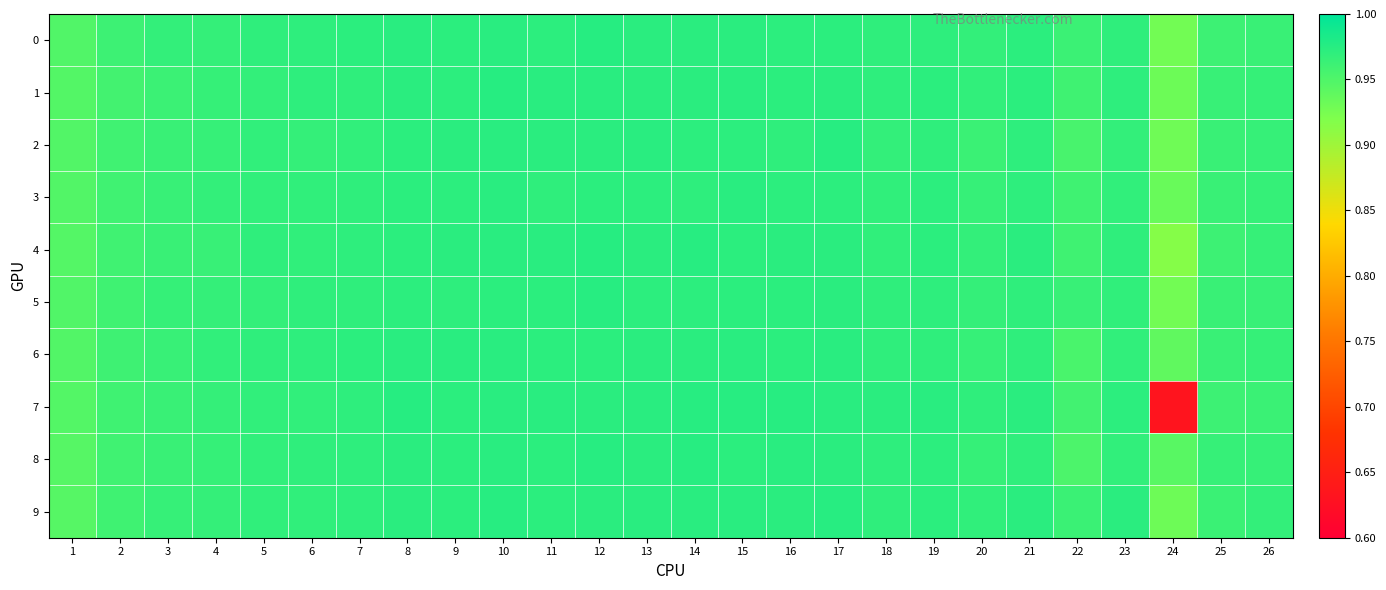

Reading right to left, list all the values displayed in this chart.

0: 26=1.0	25=1.0	24=0.9	23=1.0	22=1.0	21=1.0	20=1.0	19=1.0	18=1.0	17=1.0	16=1.0	15=1.0	14=1.0	13=1.0	12=1.0	11=1.0	10=1.0	9=1.0	8=1.0	7=1.0	6=1.0	5=1.0	4=1.0	3=1.0	2=1.0	1=0.9
1: 26=1.0	25=1.0	24=0.9	23=1.0	22=1.0	21=1.0	20=1.0	19=1.0	18=1.0	17=1.0	16=1.0	15=1.0	14=1.0	13=1.0	12=1.0	11=1.0	10=1.0	9=1.0	8=1.0	7=1.0	6=1.0	5=1.0	4=1.0	3=1.0	2=1.0	1=0.9
2: 26=1.0	25=1.0	24=0.9	23=1.0	22=1.0	21=1.0	20=1.0	19=1.0	18=1.0	17=1.0	16=1.0	15=1.0	14=1.0	13=1.0	12=1.0	11=1.0	10=1.0	9=1.0	8=1.0	7=1.0	6=1.0	5=1.0	4=1.0	3=1.0	2=1.0	1=0.9
3: 26=1.0	25=1.0	24=0.9	23=1.0	22=1.0	21=1.0	20=1.0	19=1.0	18=1.0	17=1.0	16=1.0	15=1.0	14=1.0	13=1.0	12=1.0	11=1.0	10=1.0	9=1.0	8=1.0	7=1.0	6=1.0	5=1.0	4=1.0	3=1.0	2=1.0	1=0.9
4: 26=1.0	25=1.0	24=0.9	23=1.0	22=1.0	21=1.0	20=1.0	19=1.0	18=1.0	17=1.0	16=1.0	15=1.0	14=1.0	13=1.0	12=1.0	11=1.0	10=1.0	9=1.0	8=1.0	7=1.0	6=1.0	5=1.0	4=1.0	3=1.0	2=1.0	1=0.9
5: 26=1.0	25=1.0	24=0.9	23=1.0	22=1.0	21=1.0	20=1.0	19=1.0	18=1.0	17=1.0	16=1.0	15=1.0	14=1.0	13=1.0	12=1.0	11=1.0	10=1.0	9=1.0	8=1.0	7=1.0	6=1.0	5=1.0	4=1.0	3=1.0	2=1.0	1=0.9
6: 26=1.0	25=1.0	24=0.9	23=1.0	22=1.0	21=1.0	20=1.0	19=1.0	18=1.0	17=1.0	16=1.0	15=1.0	14=1.0	13=1.0	12=1.0	11=1.0	10=1.0	9=1.0	8=1.0	7=1.0	6=1.0	5=1.0	4=1.0	3=1.0	2=1.0	1=0.9
7: 26=1.0	25=1.0	24=0.6	23=1.0	22=1.0	21=1.0	20=1.0	19=1.0	18=1.0	17=1.0	16=1.0	15=1.0	14=1.0	13=1.0	12=1.0	11=1.0	10=1.0	9=1.0	8=1.0	7=1.0	6=1.0	5=1.0	4=1.0	3=1.0	2=1.0	1=0.9
8: 26=1.0	25=1.0	24=0.9	23=1.0	22=1.0	21=1.0	20=1.0	19=1.0	18=1.0	17=1.0	16=1.0	15=1.0	14=1.0	13=1.0	12=1.0	11=1.0	10=1.0	9=1.0	8=1.0	7=1.0	6=1.0	5=1.0	4=1.0	3=1.0	2=1.0	1=0.9
9: 26=1.0	25=1.0	24=0.9	23=1.0	22=1.0	21=1.0	20=1.0	19=1.0	18=1.0	17=1.0	16=1.0	15=1.0	14=1.0	13=1.0	12=1.0	11=1.0	10=1.0	9=1.0	8=1.0	7=1.0	6=1.0	5=1.0	4=1.0	3=1.0	2=1.0	1=0.9